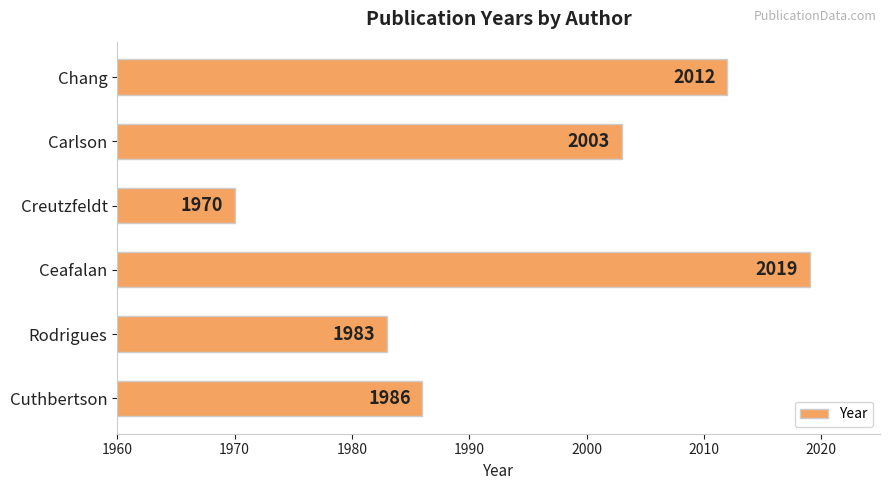

Approximately how many times larger is the value at Chang compared to Cuthbertson?

1.0